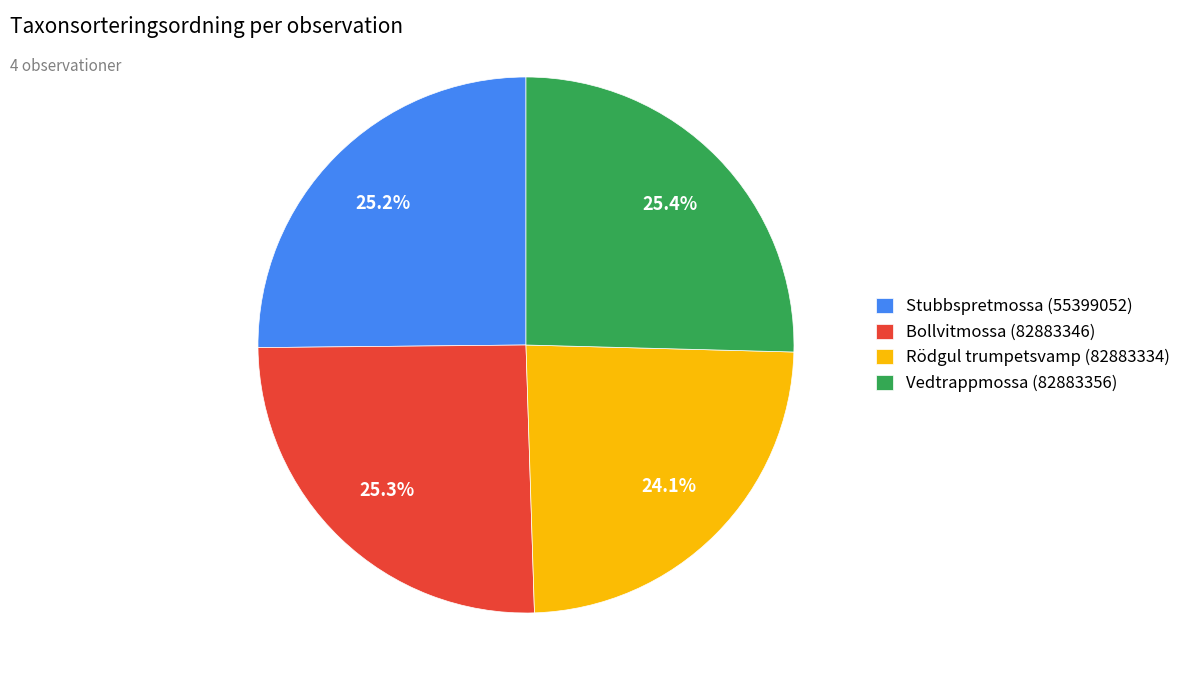

Is it true that Bollvitmossa (82883346) is 25% of the pie?

True